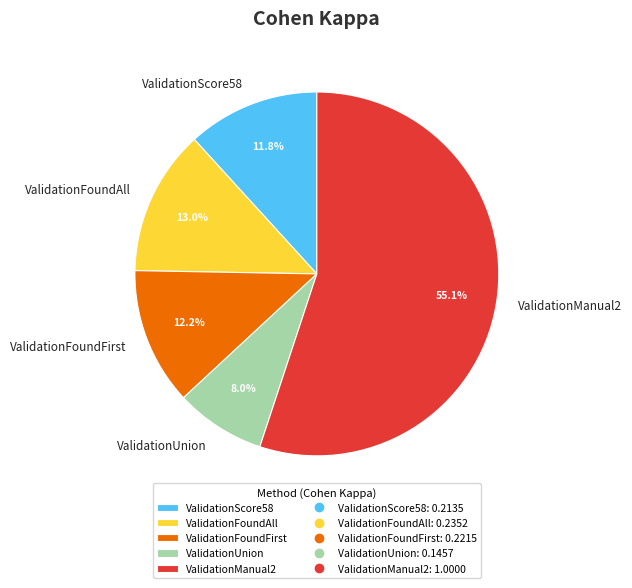

Count the number of slices in the pie.

5